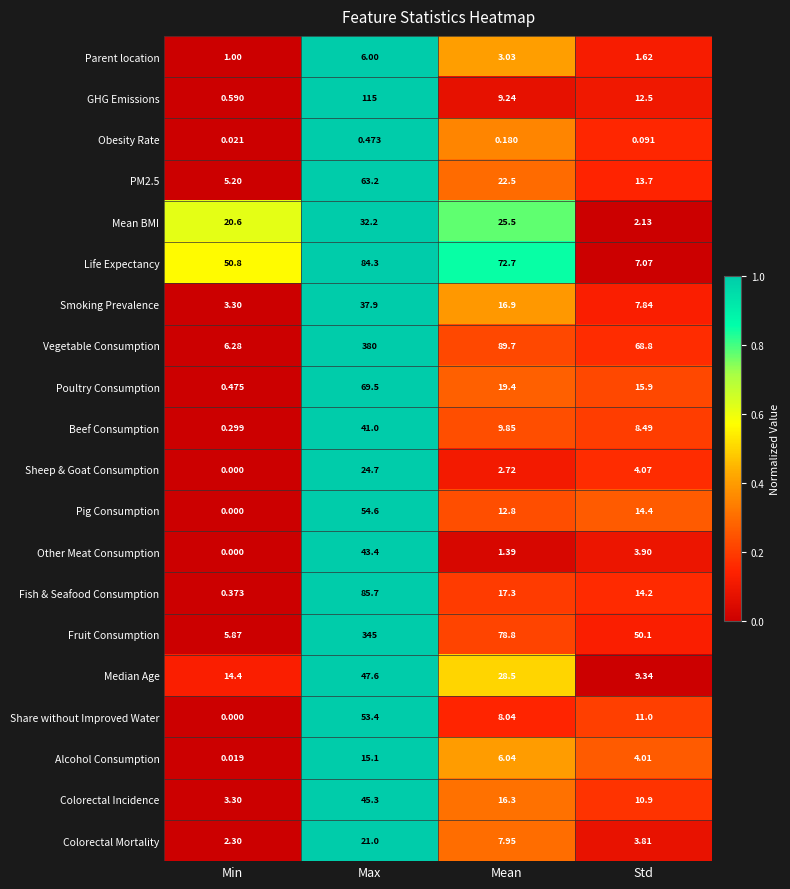

Which series has the largest range (max minus min)?

Vegetable Consumption